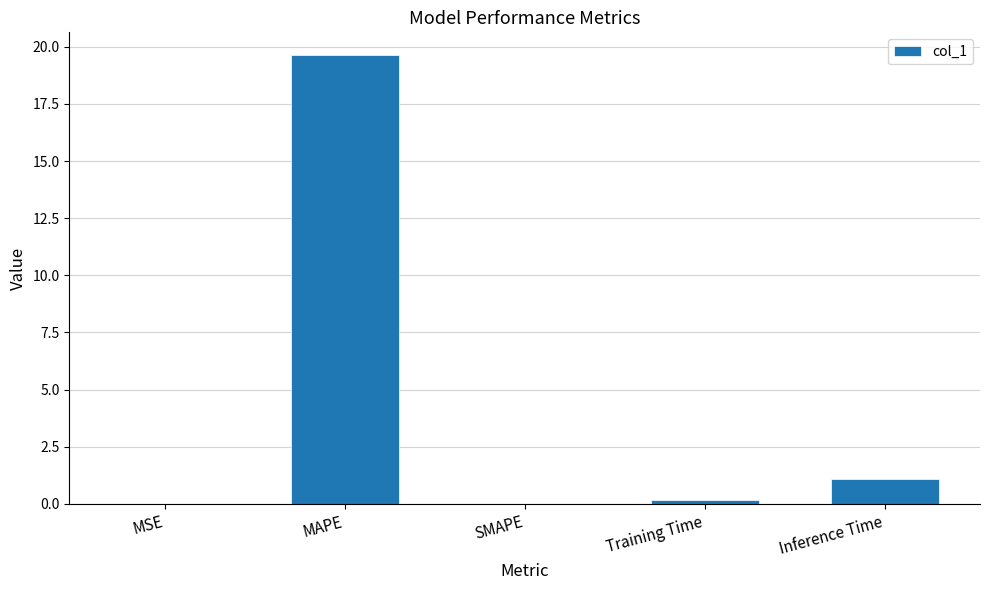

Between Training Time and Inference Time, which is larger?

Inference Time